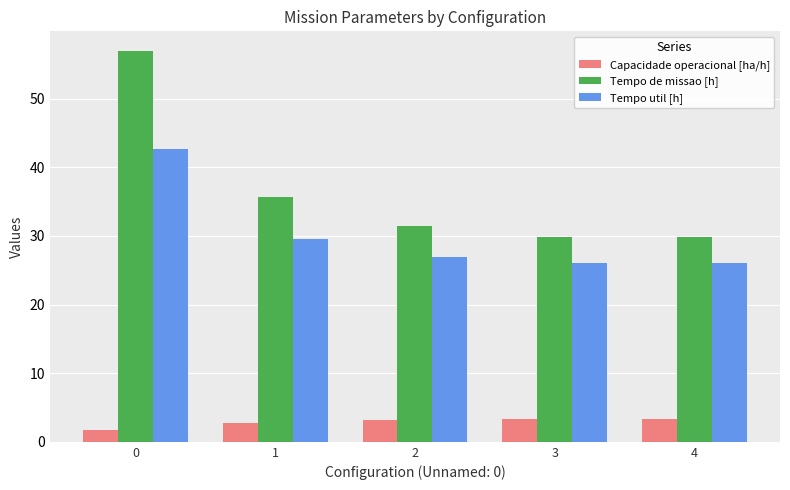

Where is Tempo de missao [h] nearest to the value 43?

1